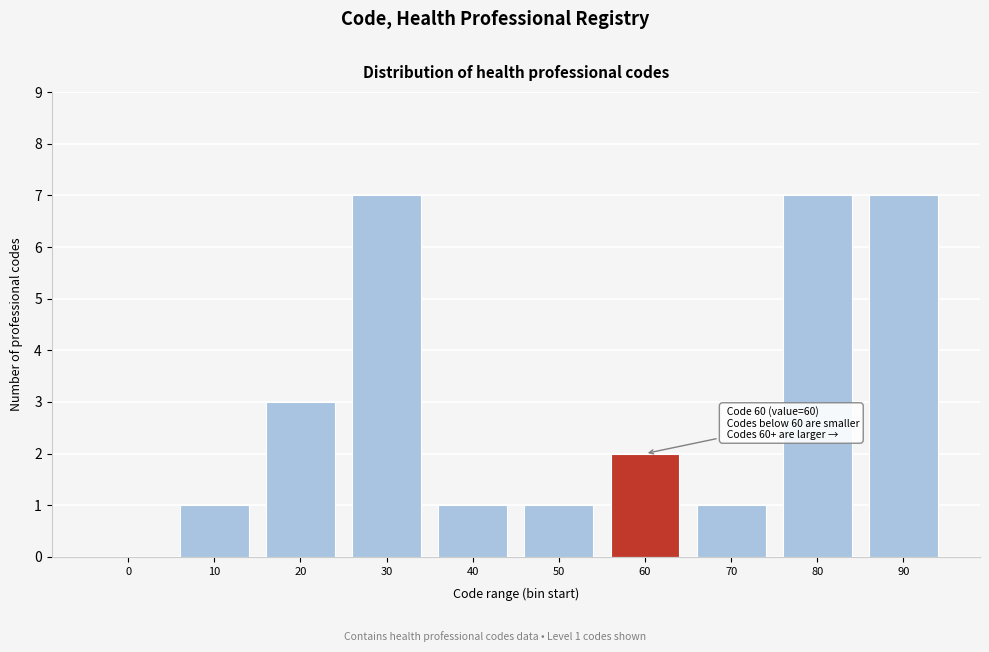

Reading left to right, transcribe all the data shown in this chart.

0=0	10=1	20=3	30=7	40=1	50=1	60=2	70=1	80=7	90=7